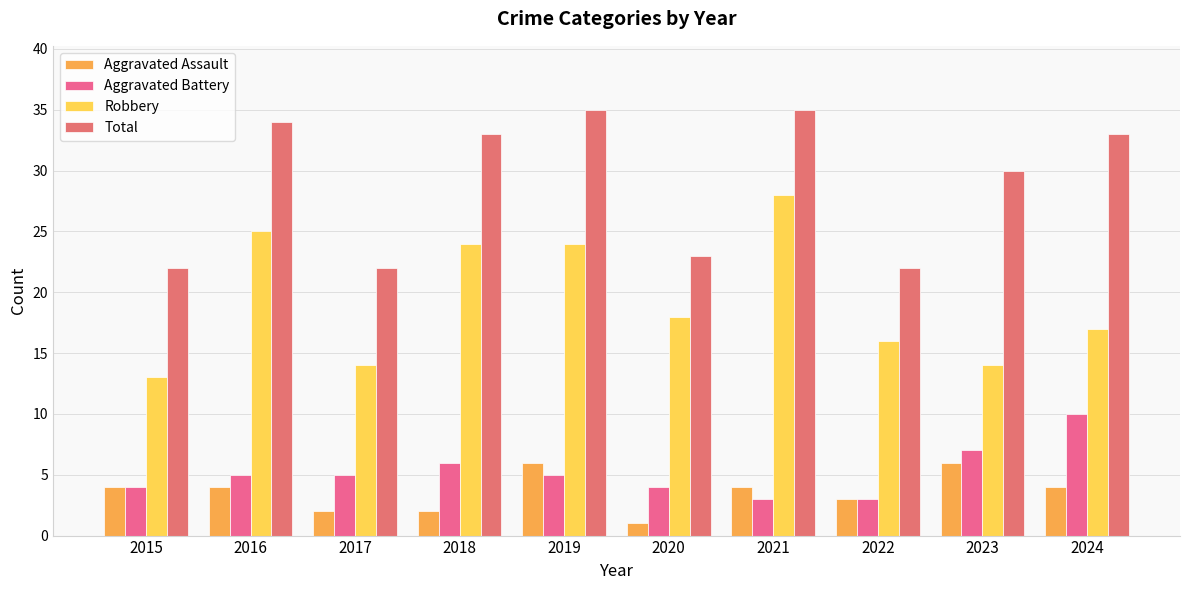

Which category has the lowest value in the Aggravated Assault series?

2020